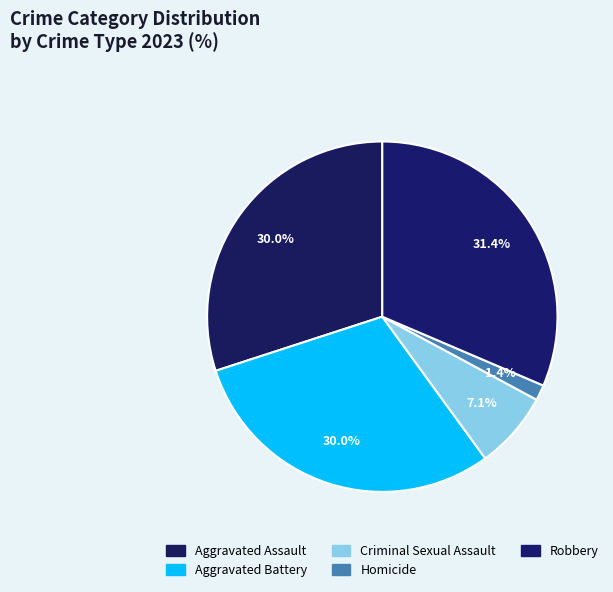

How many slices are in this pie chart?

5